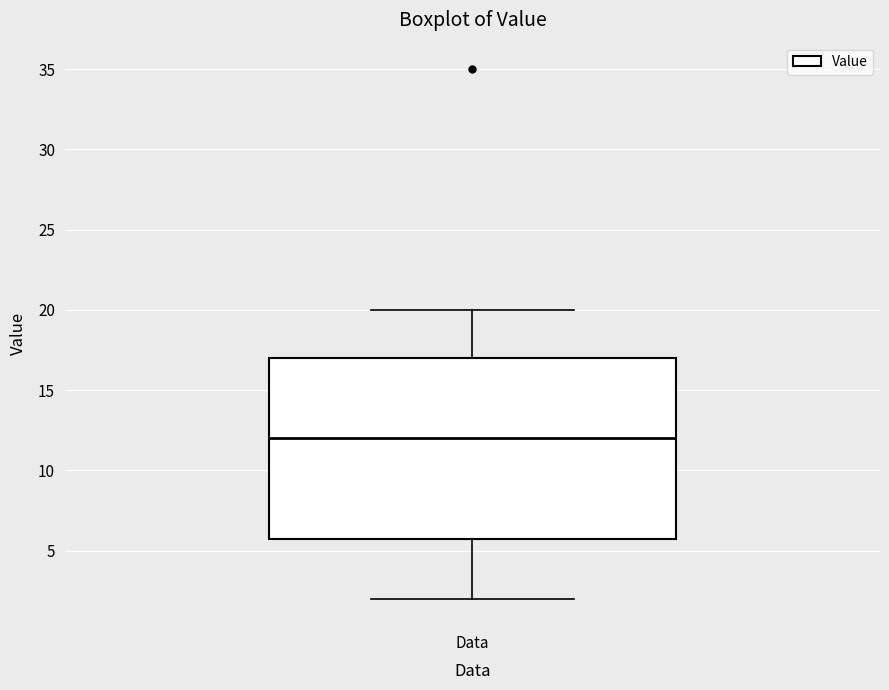

Read this box plot against the y-axis: the position of the median line, the range covered by the box, and the ends of both whiskers. The values are not printed on the chart, so give them approximately, as read against the axis.

median 12, box 6 to 17, whiskers 2 to 20